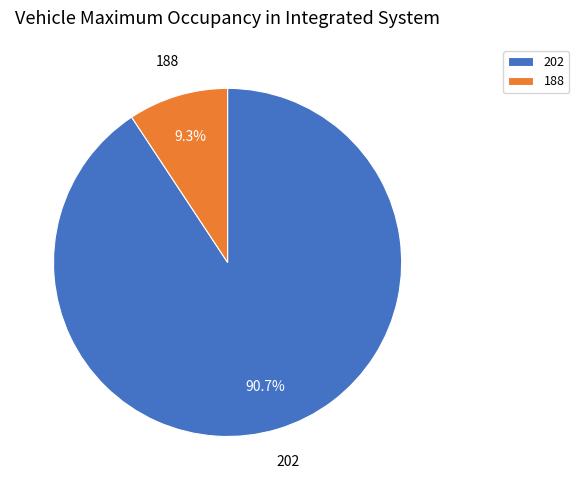

Do 188 and 202 together represent more than half of the pie?

Yes